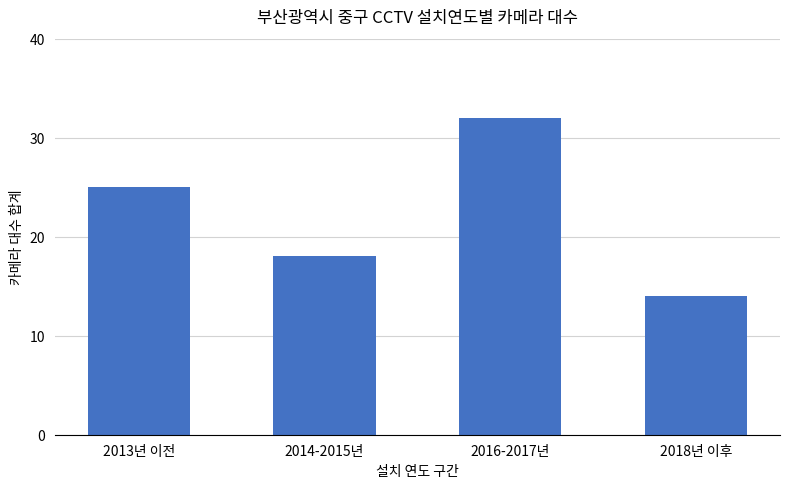

Approximately how many times larger is the value at 2016-2017년 compared to 2014-2015년?

1.8